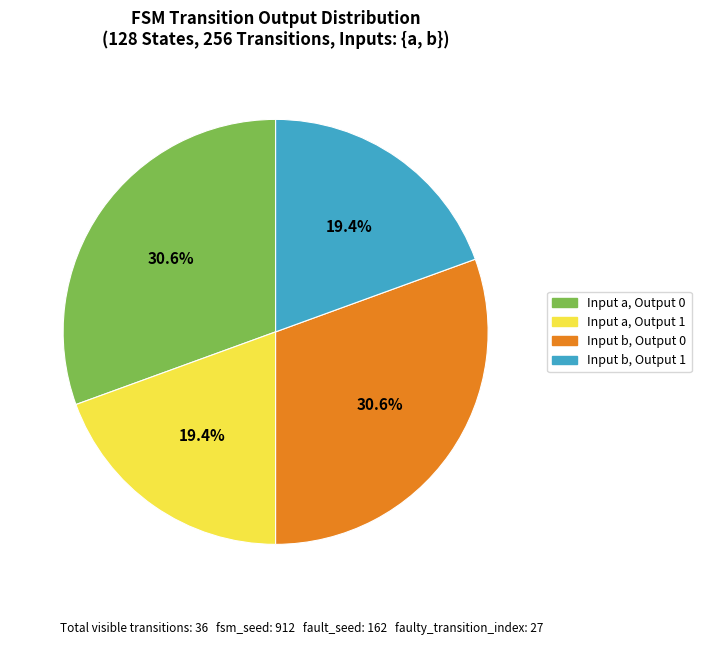

Is there any slice that represents more than half of the pie?

No